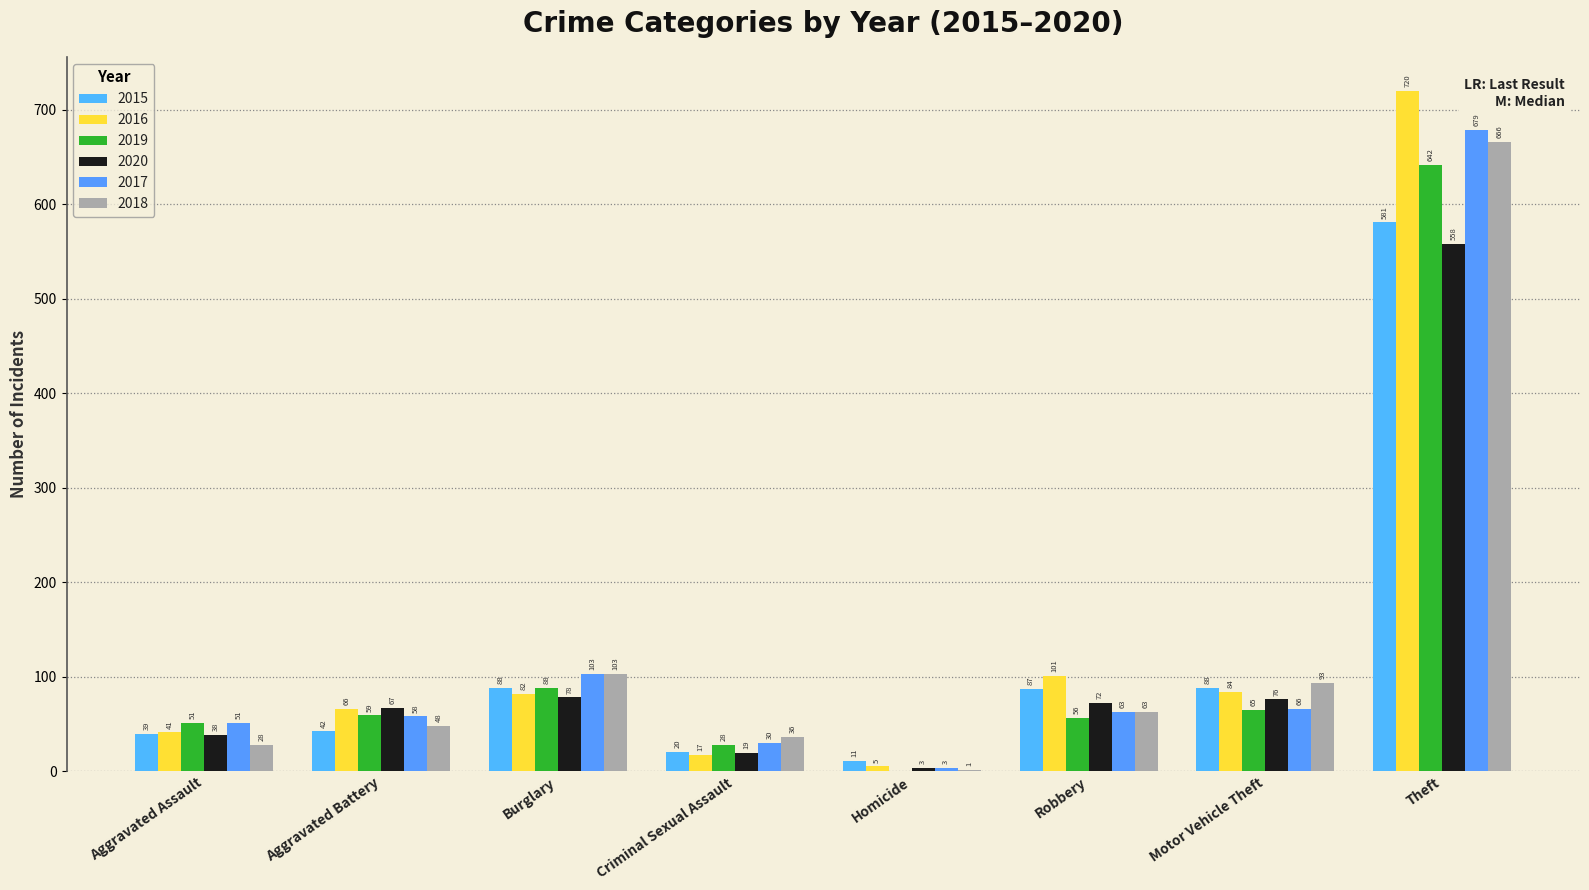

Count the number of data series in this chart.

6